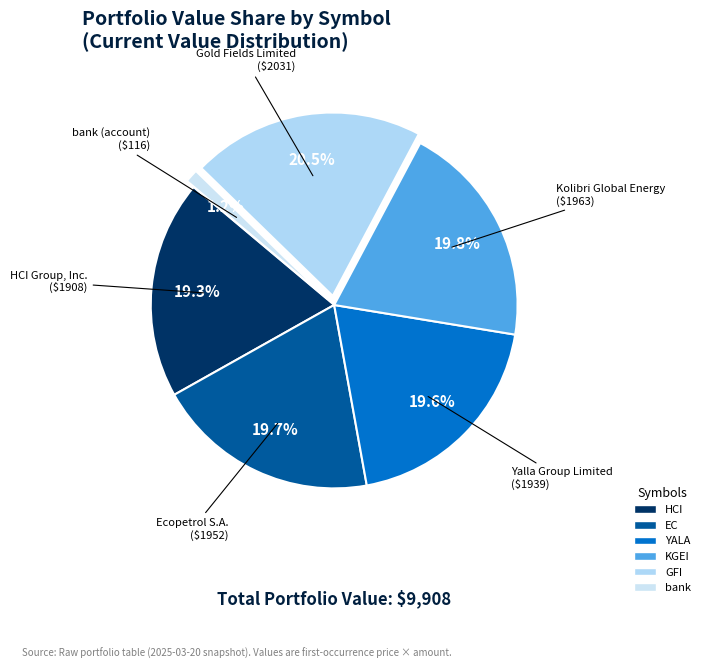

How many segments does this pie chart have?

6